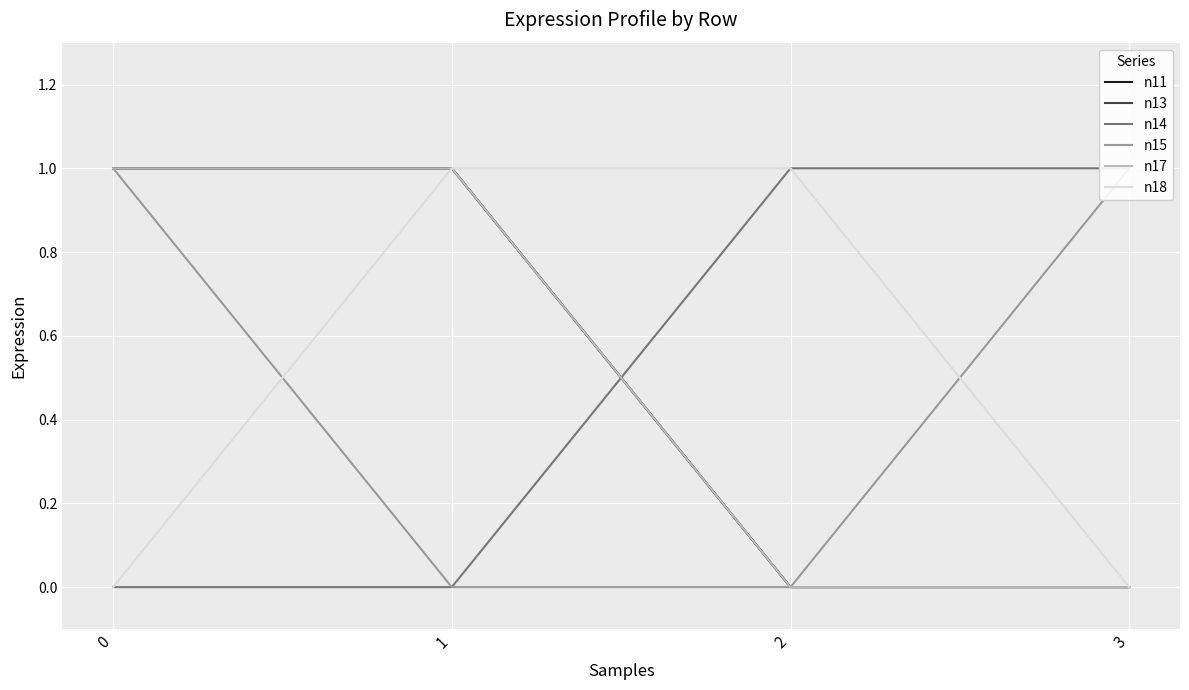

At how many categories does at least one series exceed 0?

4